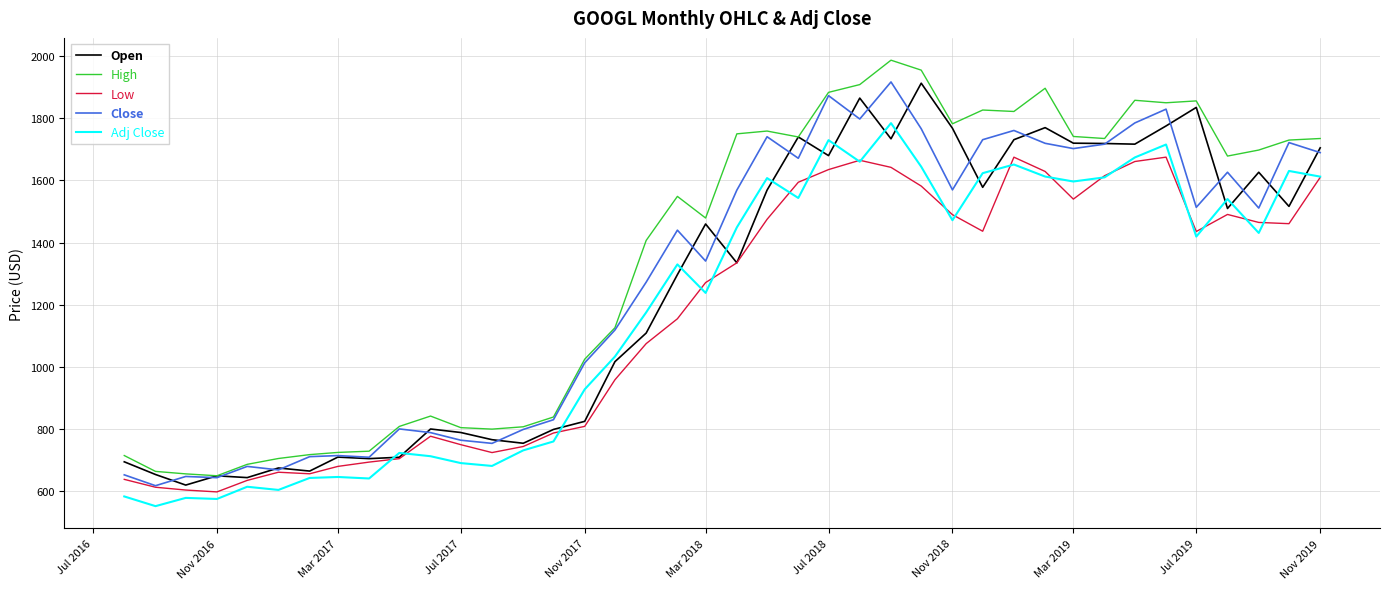

What is the highest value of the Adj Close series?

1784.5